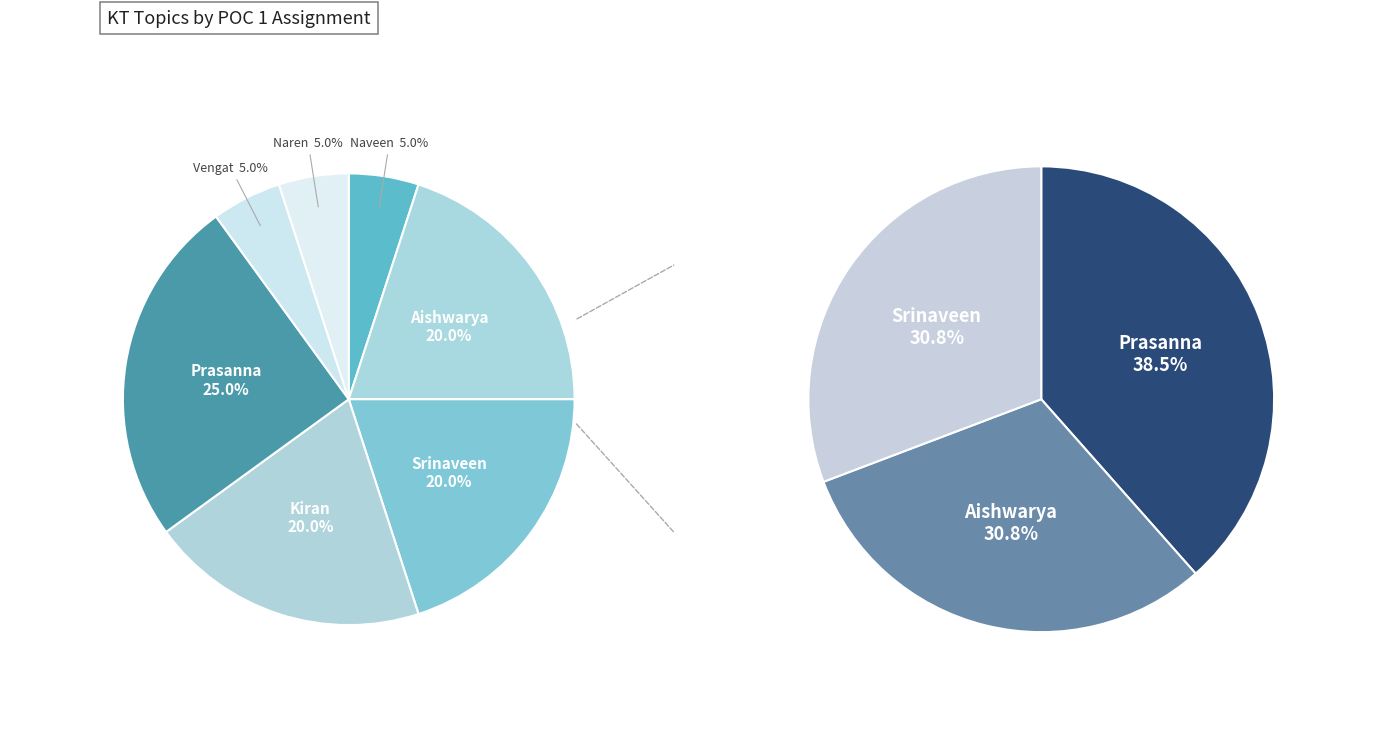

What percentage is NOT represented by Srinaveen?

80.0%